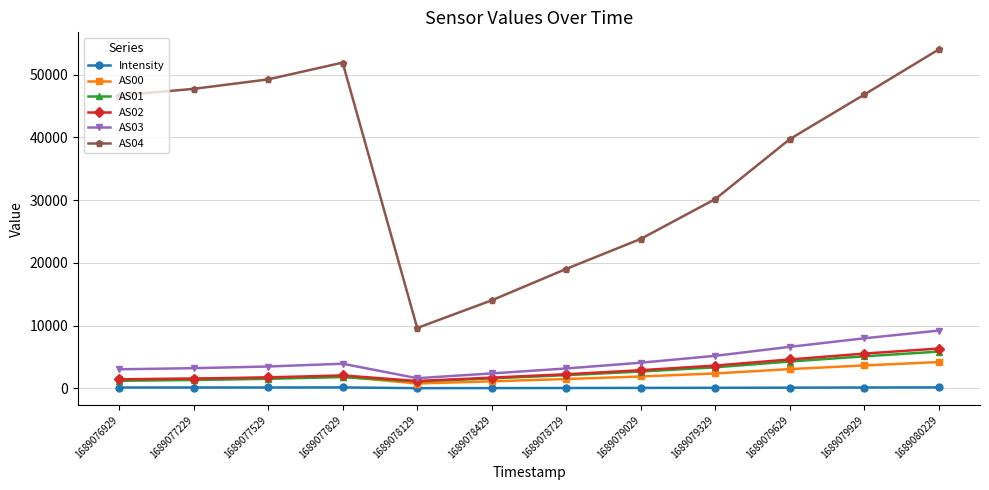

Count the number of categories in the chart.

12